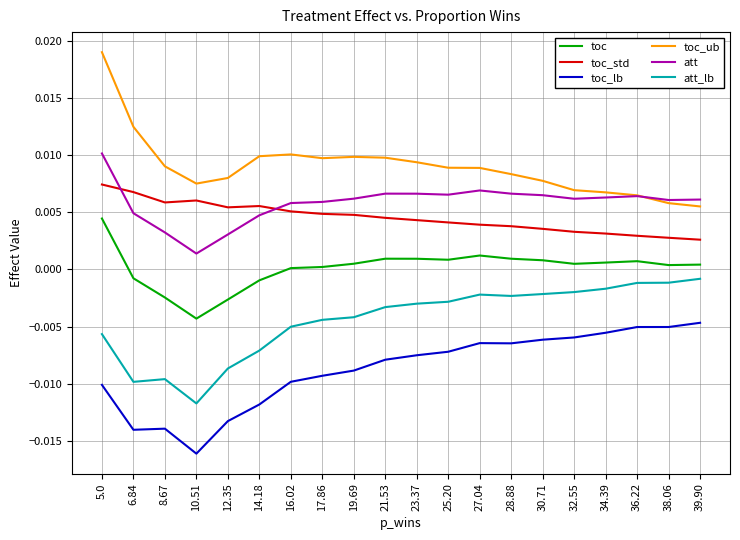

Which category has the lowest value across all series?

10.51